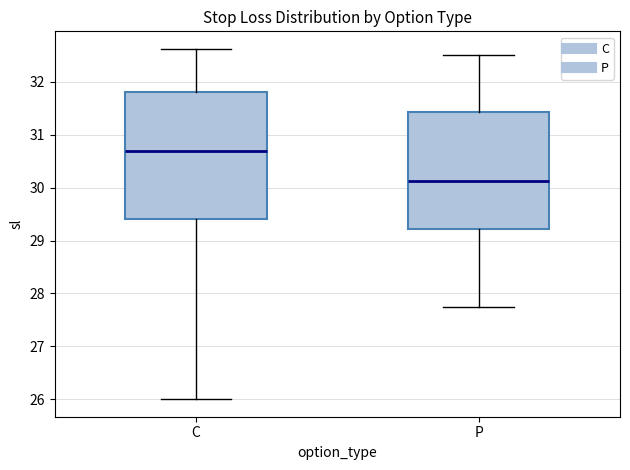

Comparing the boxes themselves (not the whiskers), which one is the tallest?

C